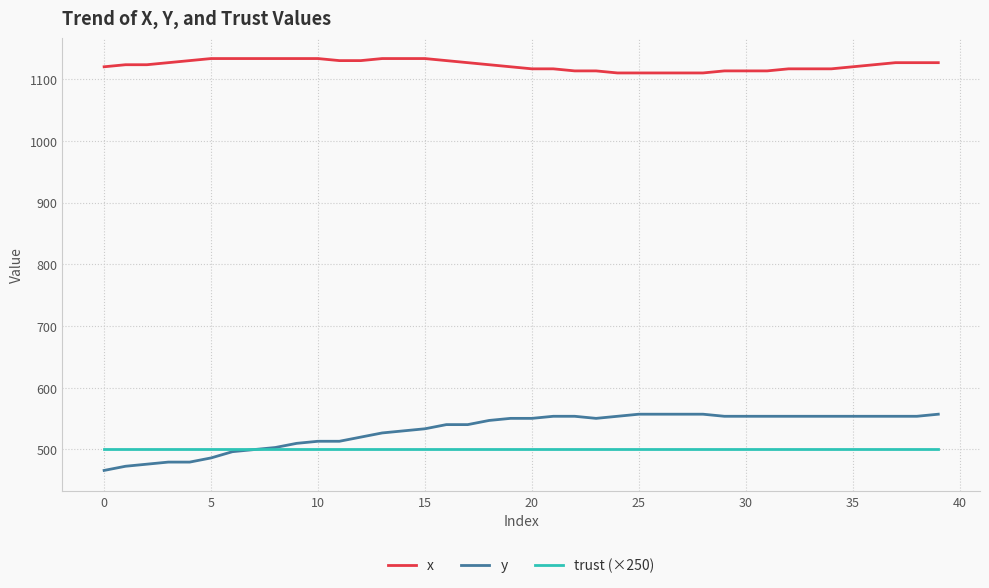

Which series has the largest range (max minus min)?

y